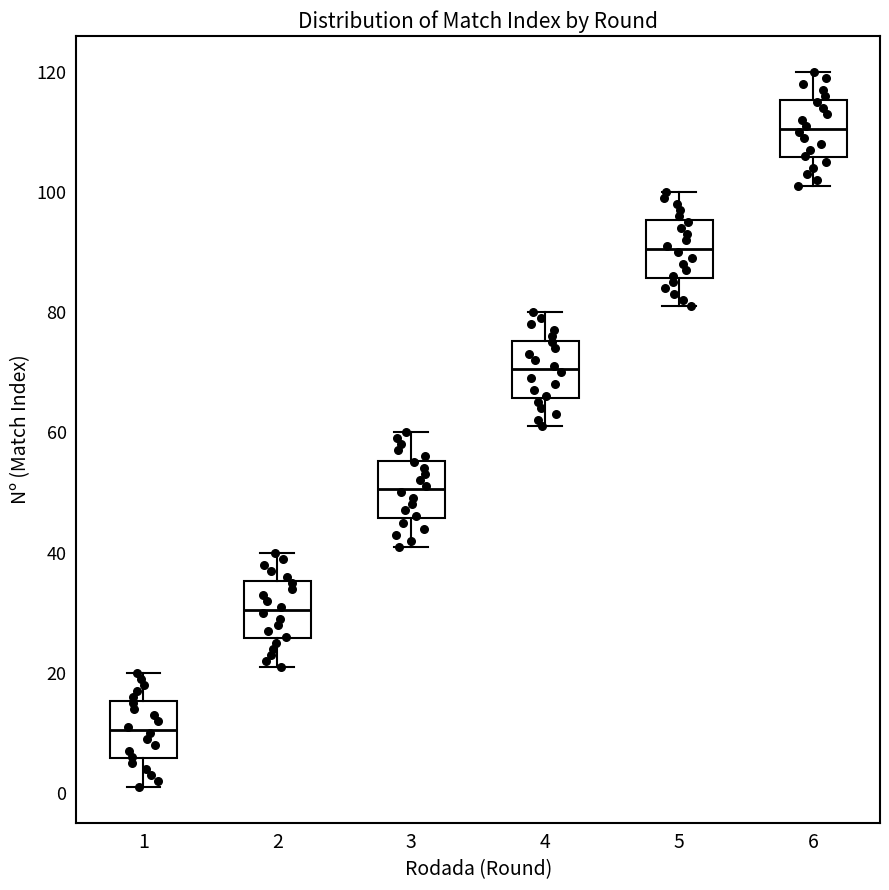

Reading left to right, transcribe this box plot: for each box, give where its median line is, the range the box spans, and where its two whiskers end, as read against the y-axis. The values are not printed on the chart, so give them approximately, as read against the axis.

1: median 10, box 6 to 16, whiskers 2 to 20
2: median 30, box 26 to 36, whiskers 22 to 40
3: median 50, box 46 to 56, whiskers 42 to 60
4: median 70, box 66 to 76, whiskers 62 to 80
5: median 90, box 86 to 96, whiskers 82 to 100
6: median 110, box 106 to 116, whiskers 102 to 120